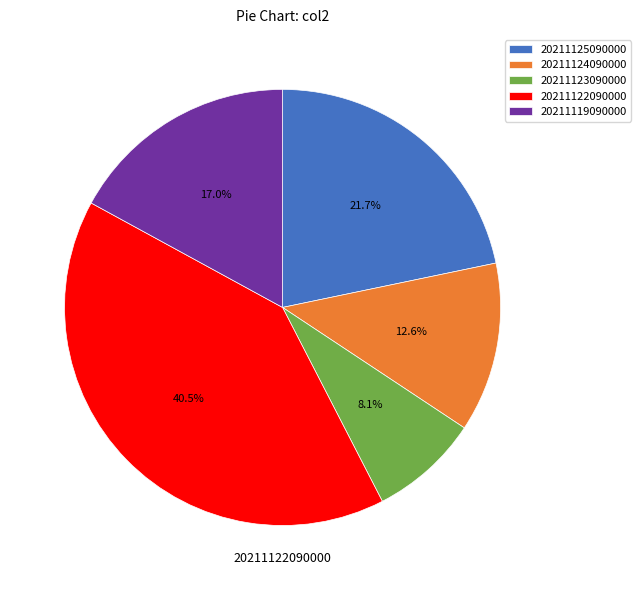

Is there a majority slice in this chart?

No